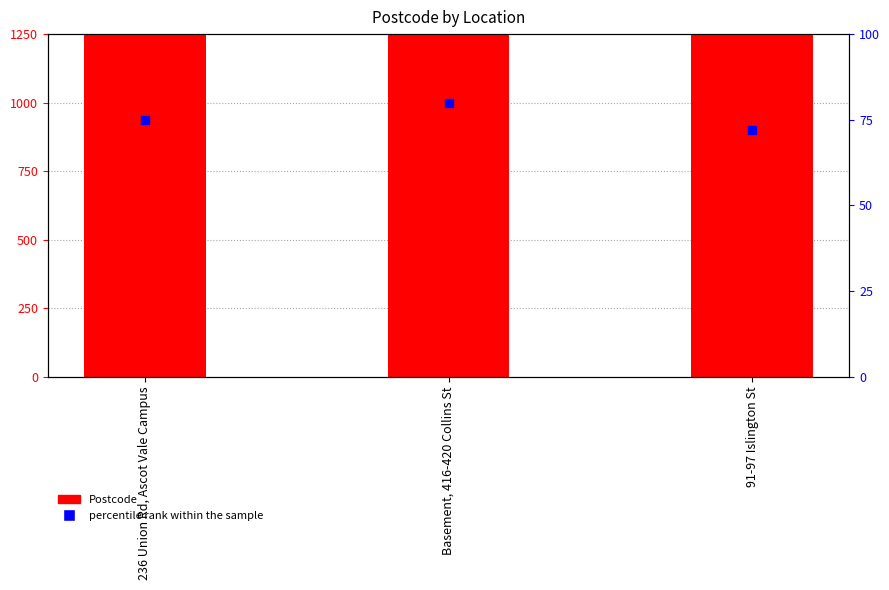

Which series reaches the minimum Y coordinate?

percentile rank within the sample